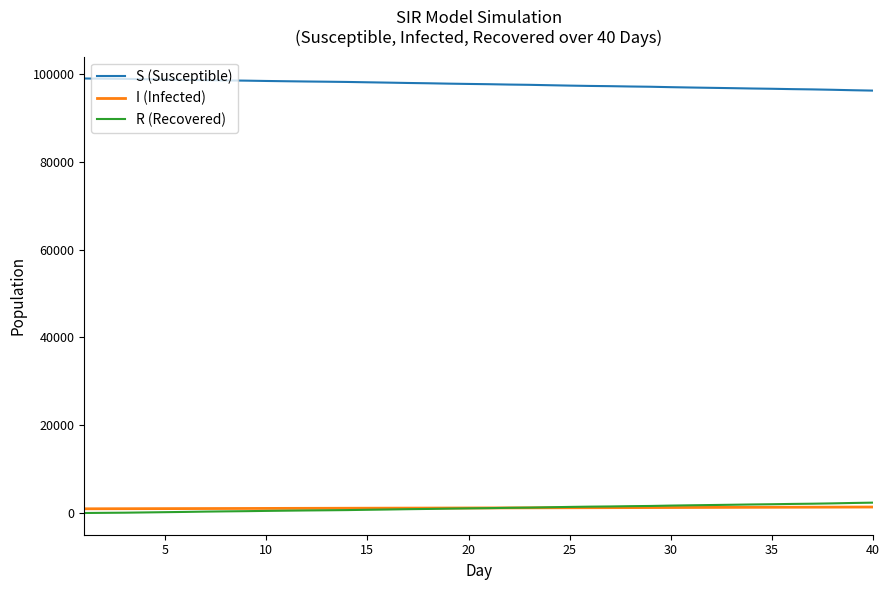

True or false: I (Infected) and S (Susceptible) intersect in this chart.

False